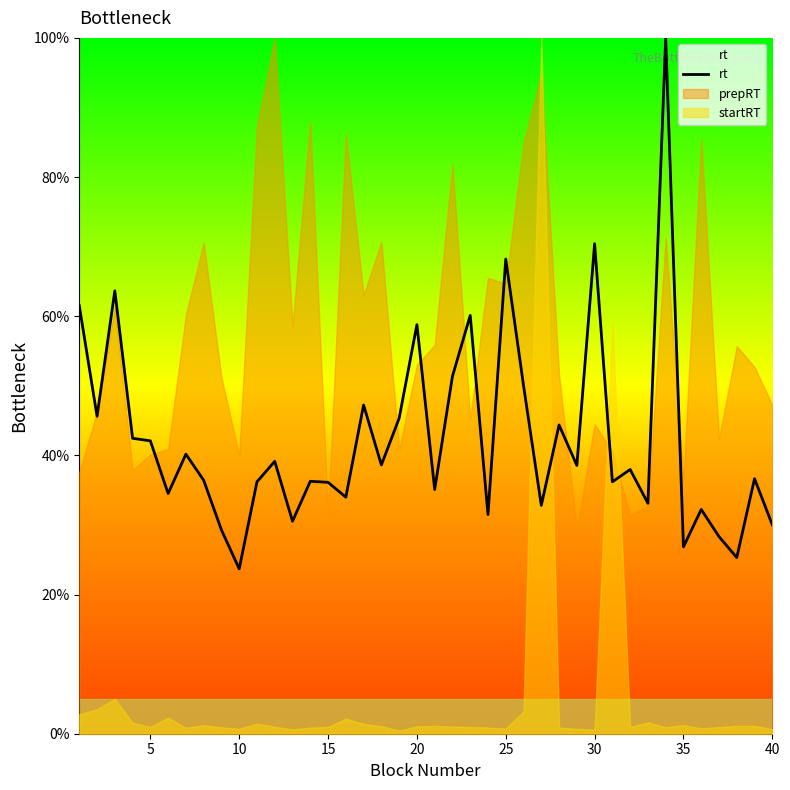

Which series has the widest spread of values?

startRT